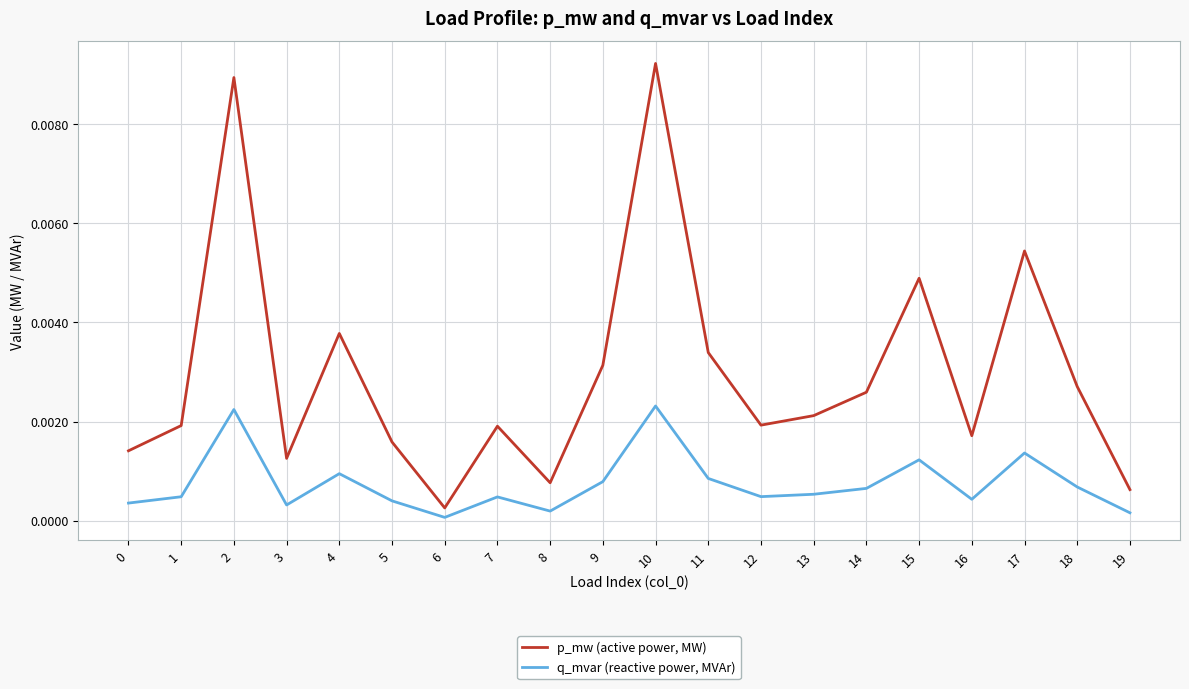

True or false: p_mw (active power, MW) and q_mvar (reactive power, MVAr) cross at least once.

False